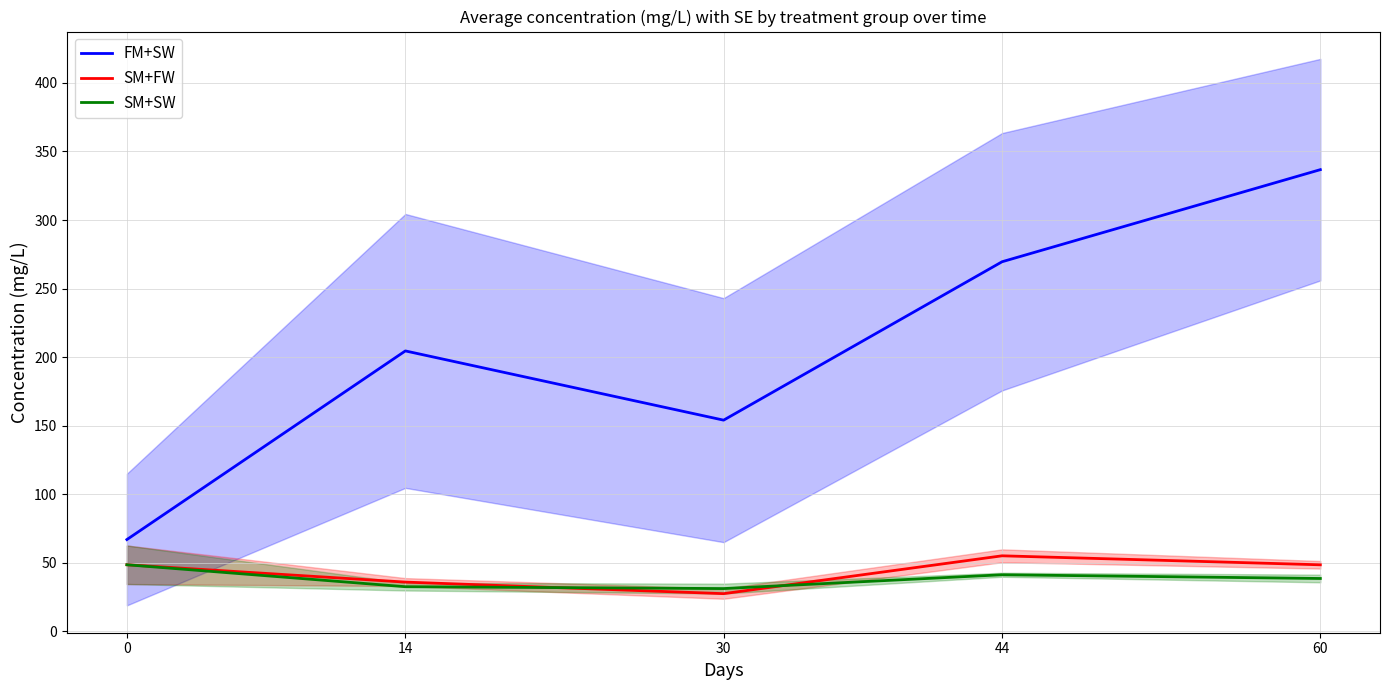

How many data points does each series have?

5